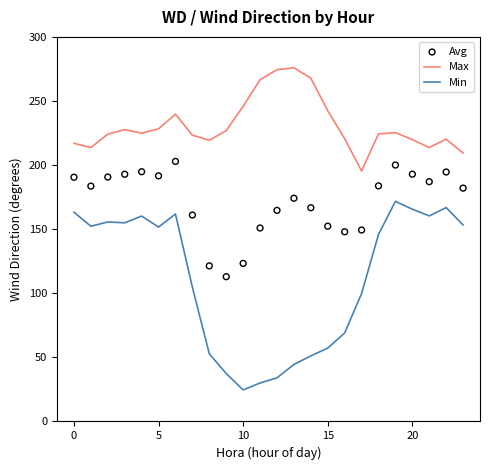

Which series reaches the maximum Y coordinate?

Max